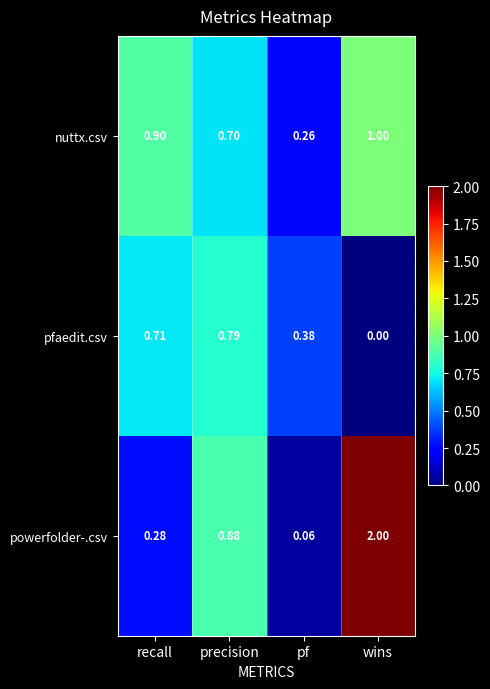

Rank the series by their maximum value, from highest to lowest.

powerfolder-.csv, nuttx.csv, pfaedit.csv